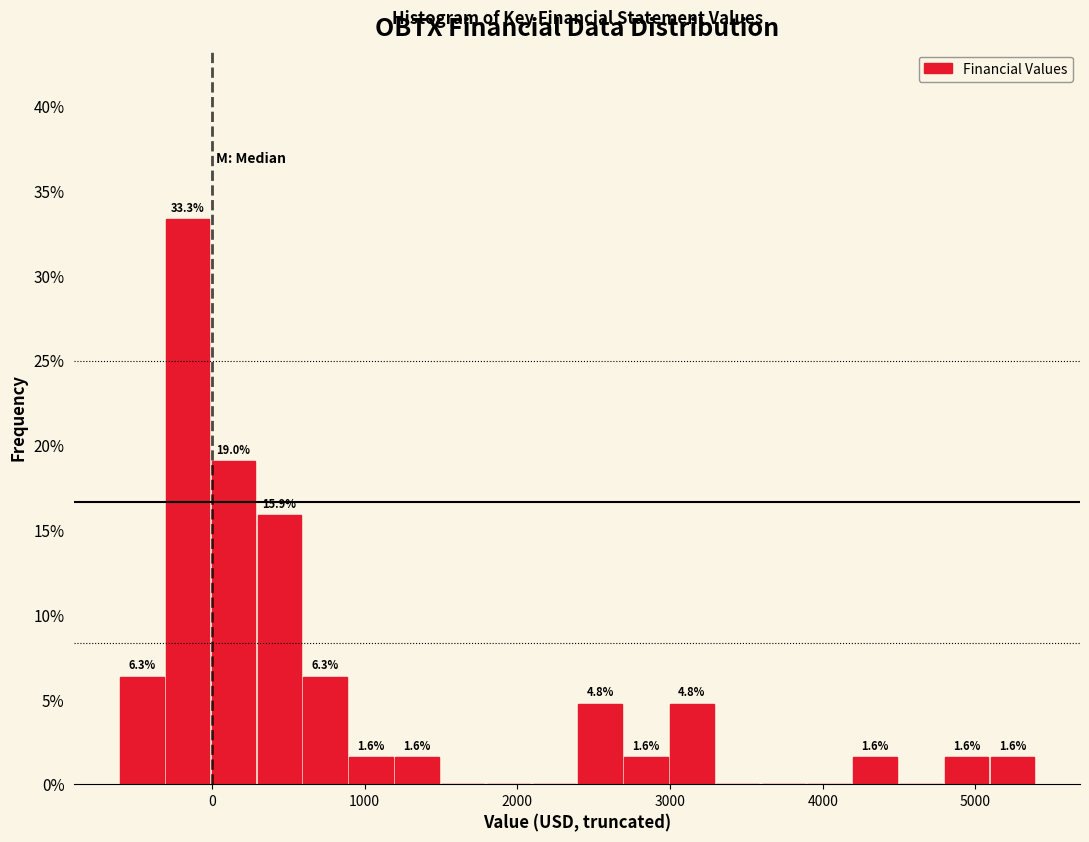

Around what value on the x-axis is the tallest bar? Give the approximate position of its centre, as read against the axis.

-200